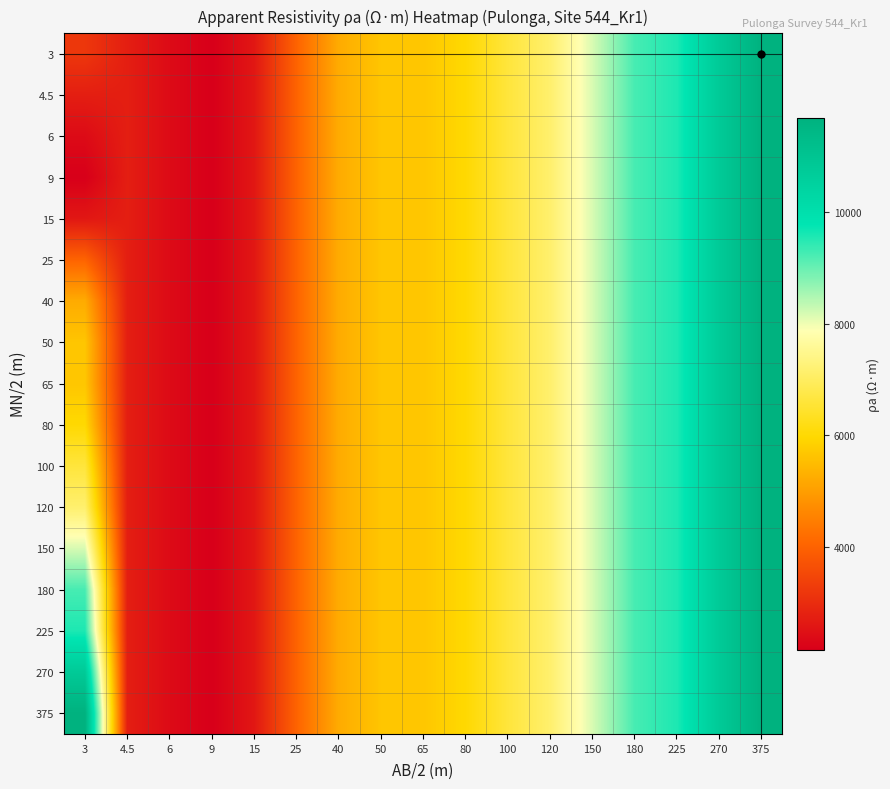

Between 3 and 80, which is larger?

80